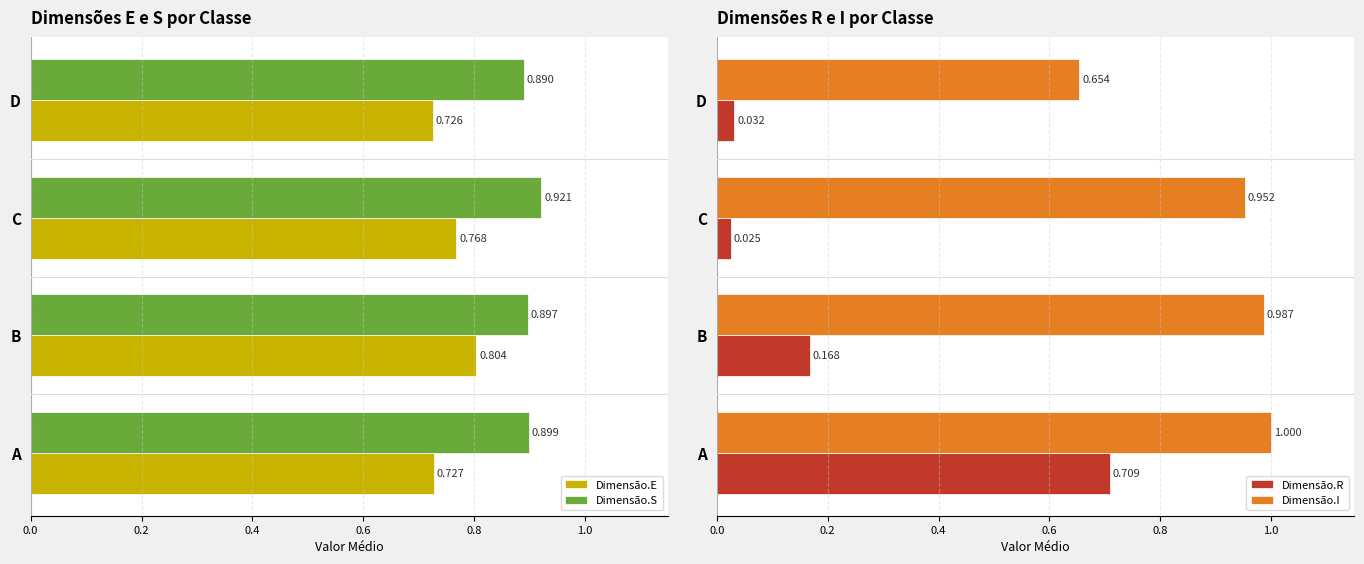

What are all the series names shown in the legend?

Dimensão.E, Dimensão.S, Dimensão.R, Dimensão.I